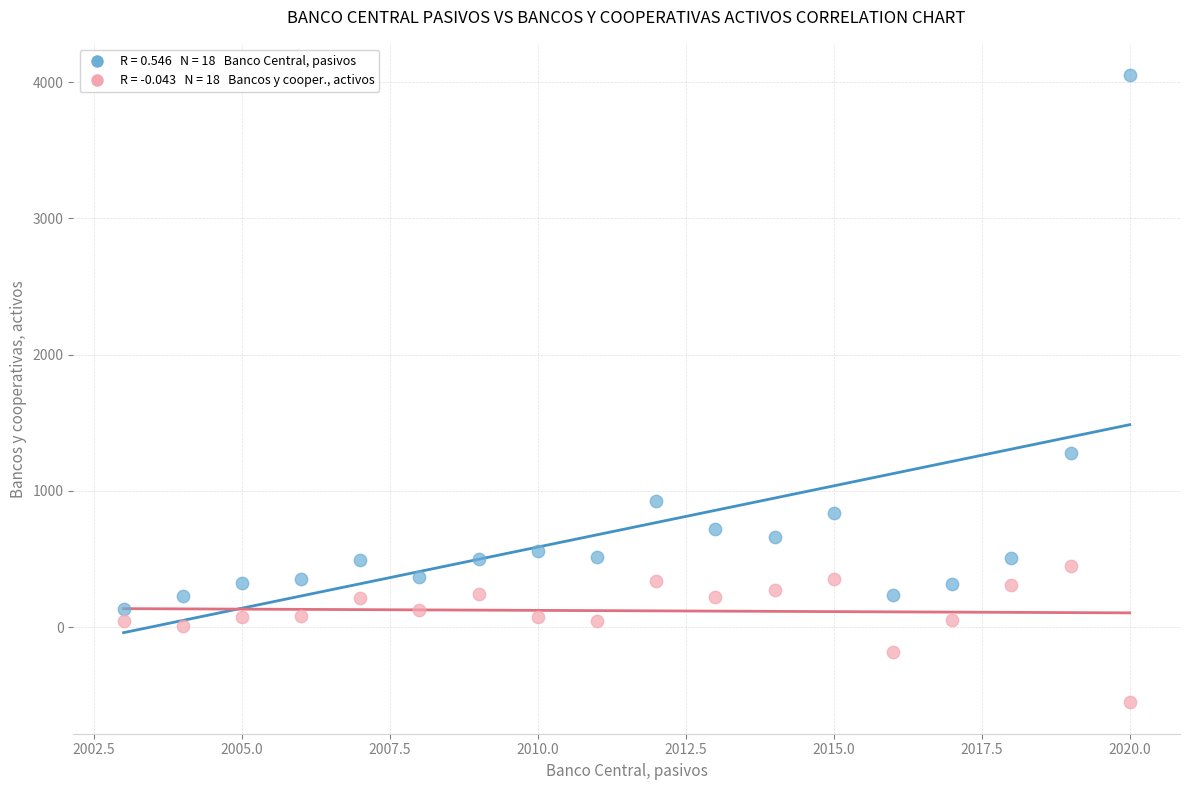

Across all series, what Y value is closest to 1749?

1279